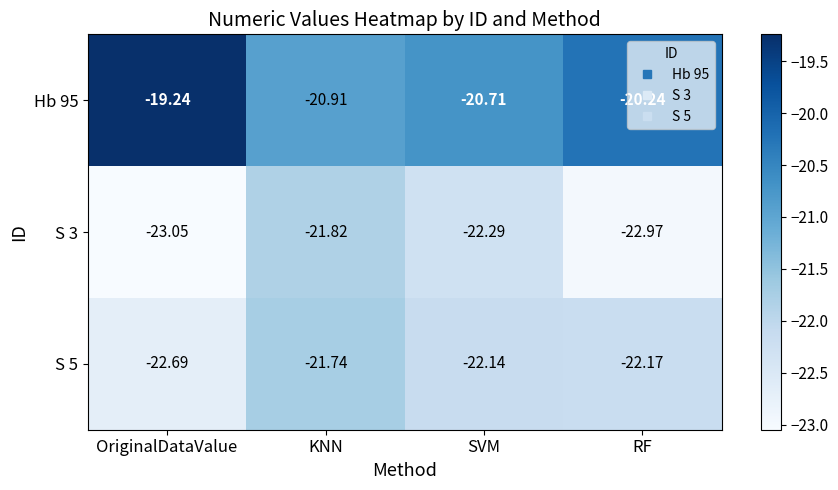

Where does the S 3 series first go above -22?

KNN